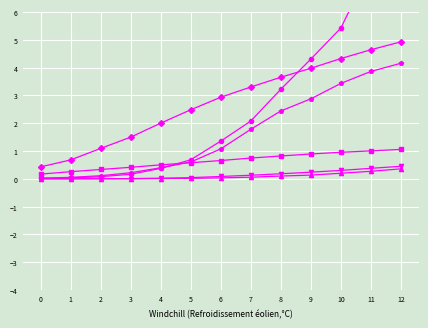

How many values in the France series are below 1?

6